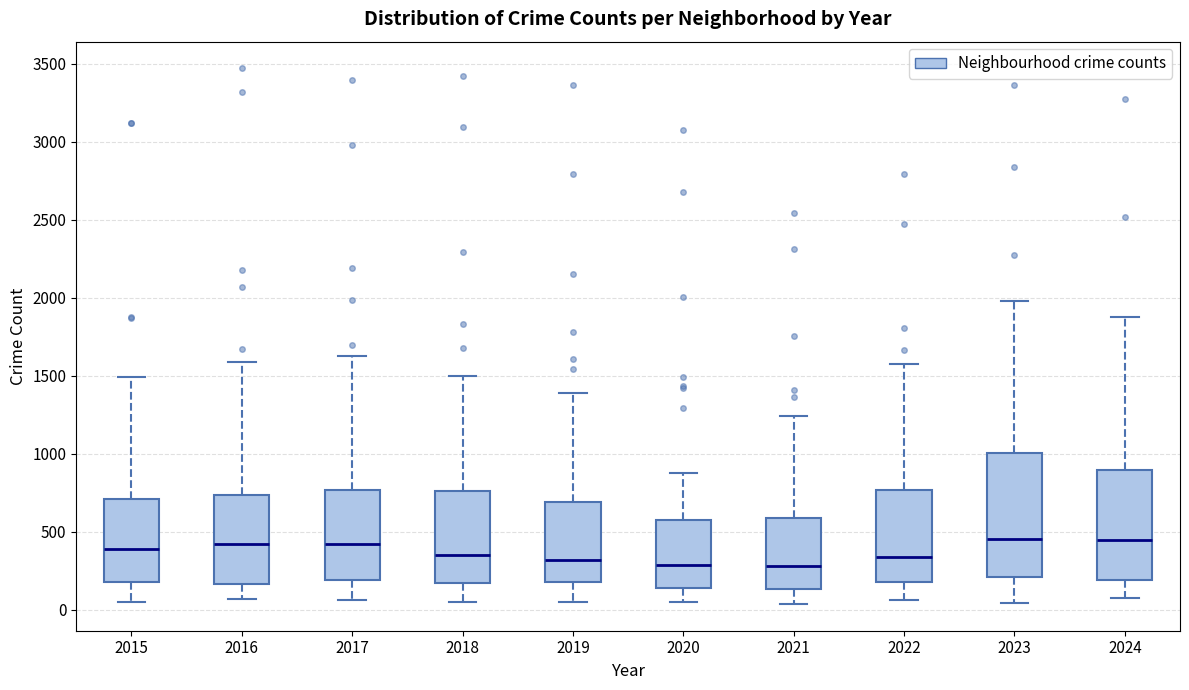

Where is the lower edge of the box at x = 2017 on the y-axis? The values are not printed on the chart, so give them approximately, as read against the axis.

200